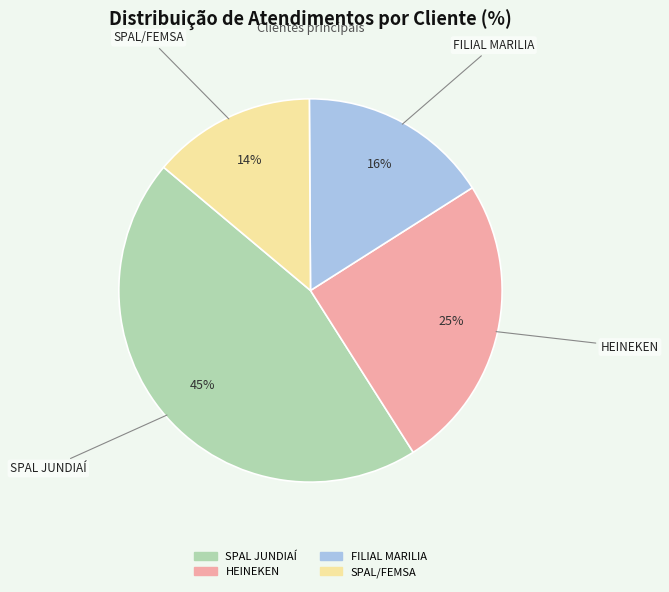

Which category has the smallest portion of the pie?

SPAL/FEMSA